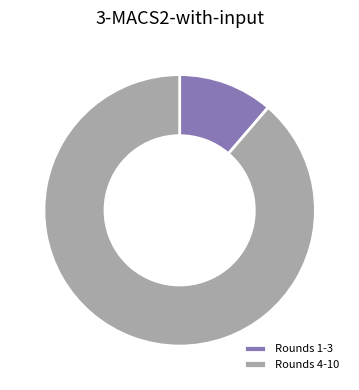

What is the ratio of the value at Rounds 4-10 to the value at Rounds 1-3?

7.8